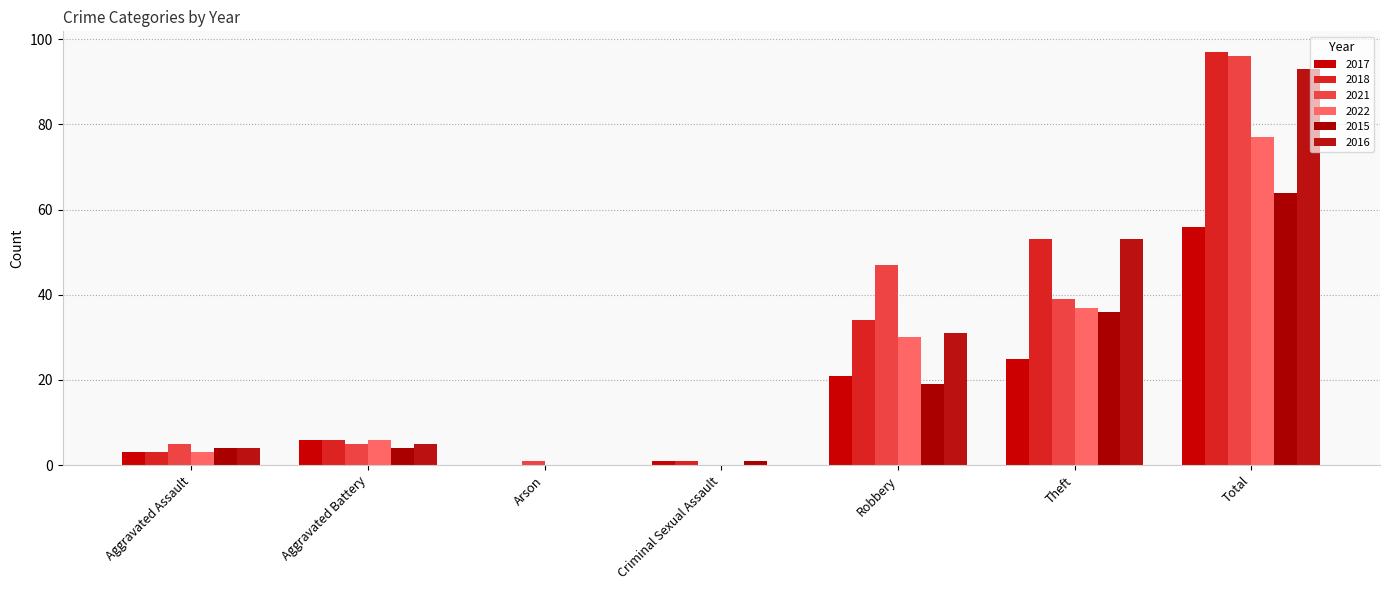

What position from the right is Criminal Sexual Assault?

4